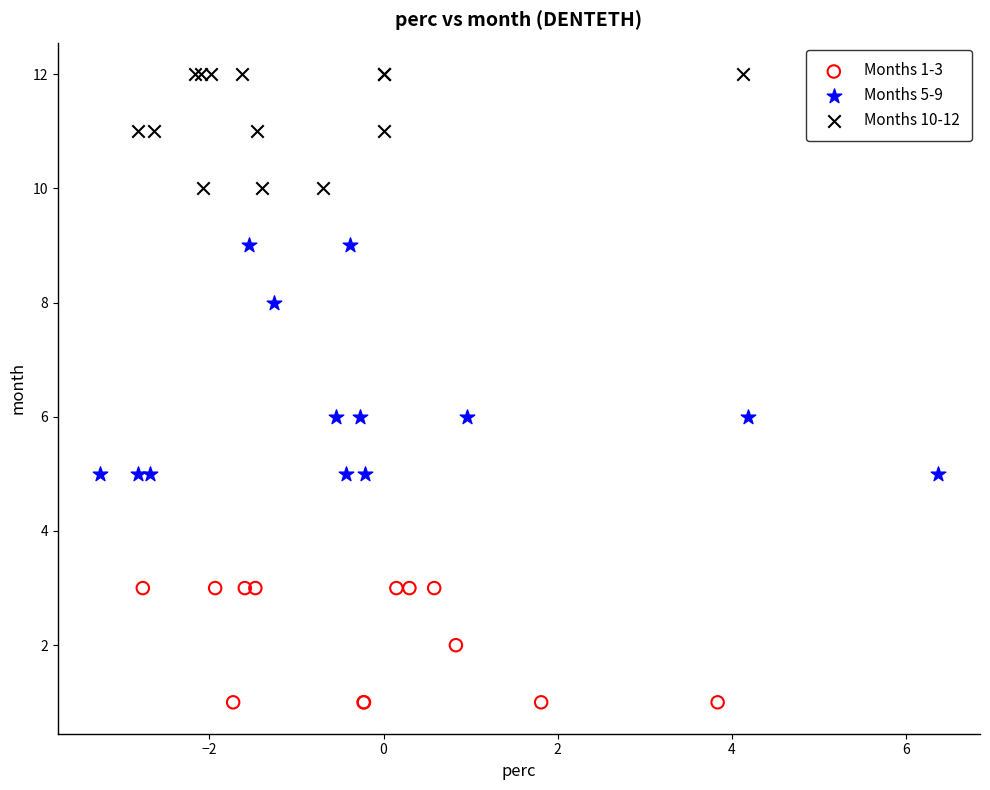

Which series has the widest spread of Y values?

Months 5-9